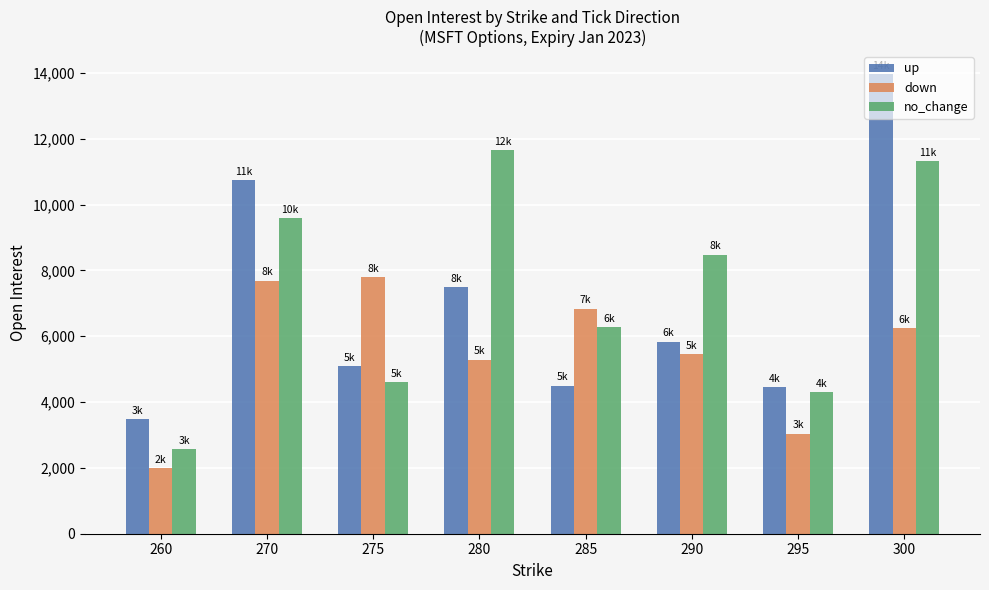

True or false: no_change has a value of 9686 at 285.

False